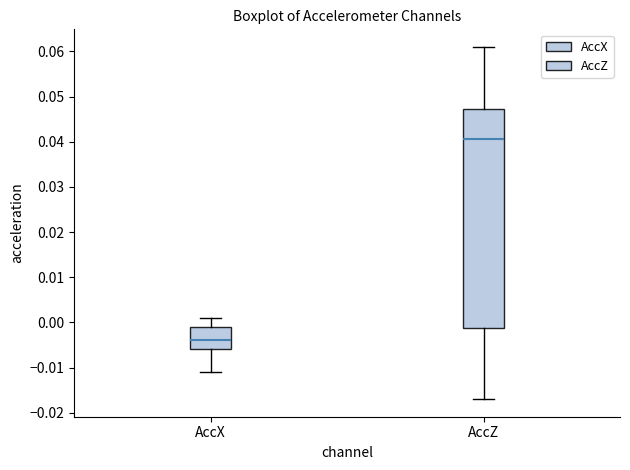

Which box has the lowest median line?

AccX